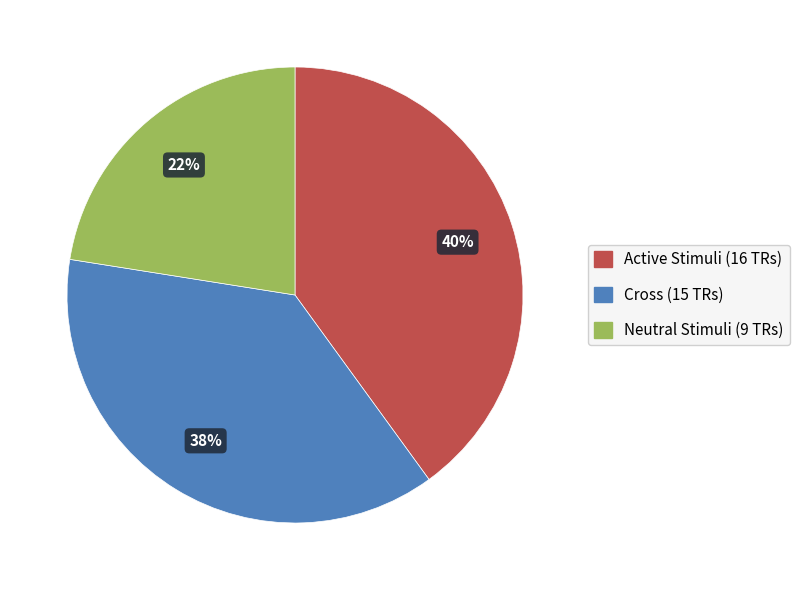

Which category has the biggest portion of the pie?

Active Stimuli